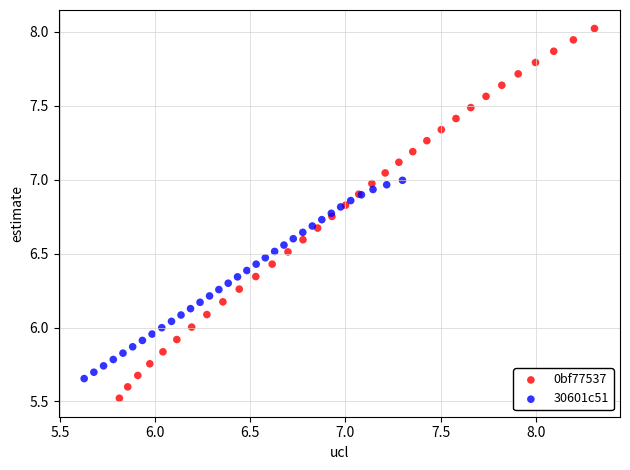

Which series contains the highest Y value?

0bf77537